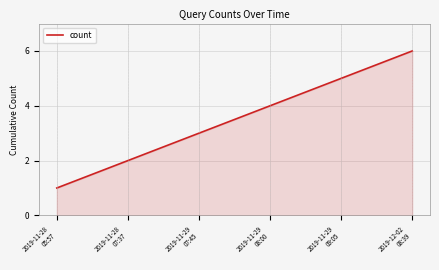

Reading left to right, what are all the values shown in this chart?

1	2	3	4	5	6